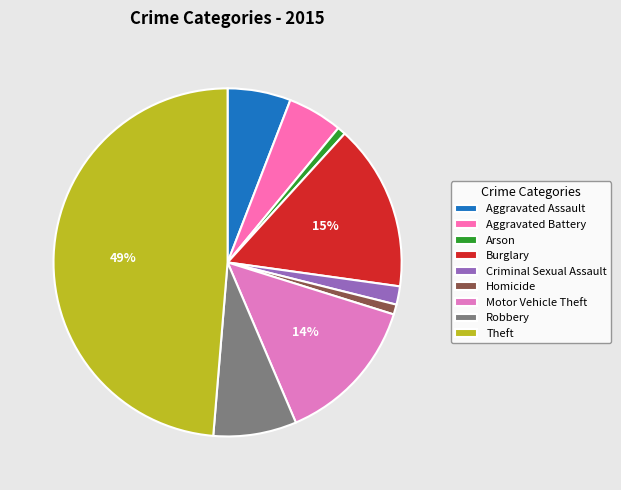

Between Burglary and Aggravated Assault, which is larger?

Burglary